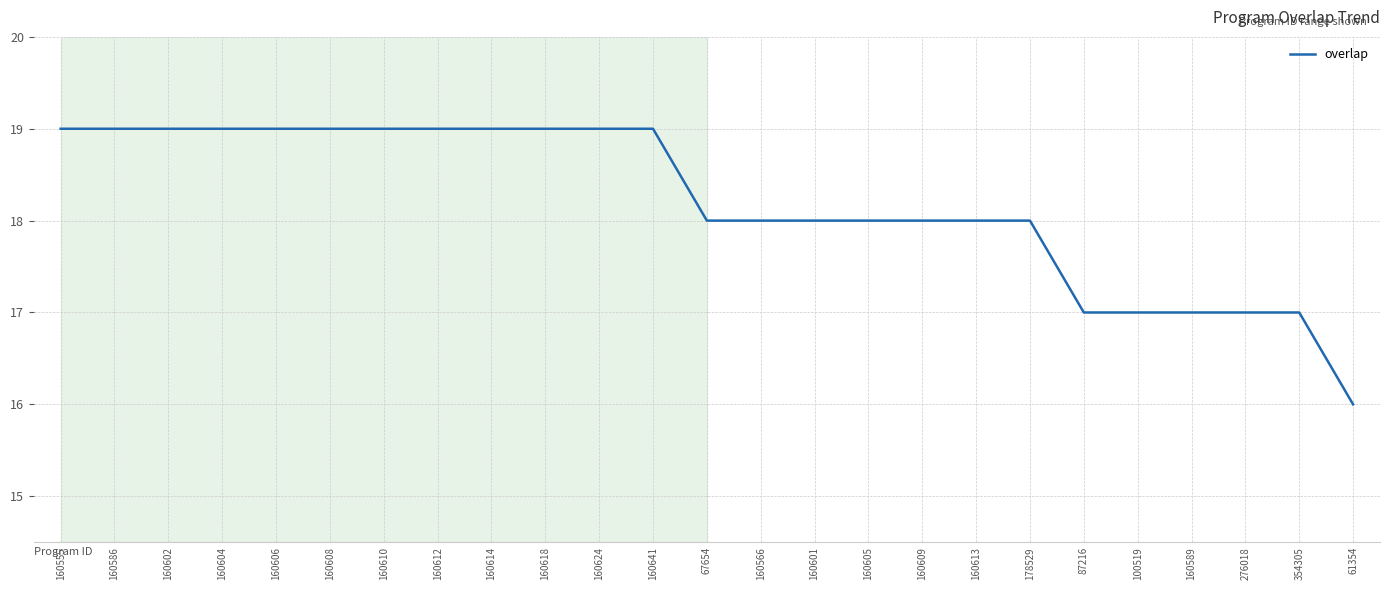

What is the minimum value shown in the chart?

16